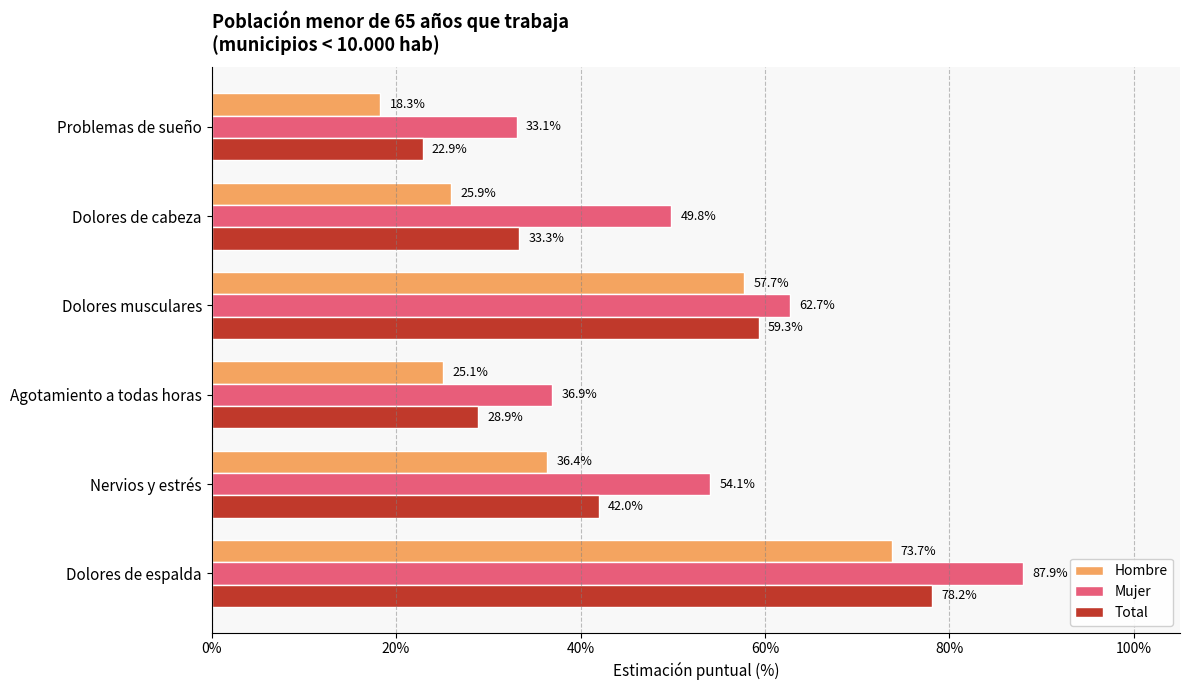

How many data points in Hombre are above 36?

3